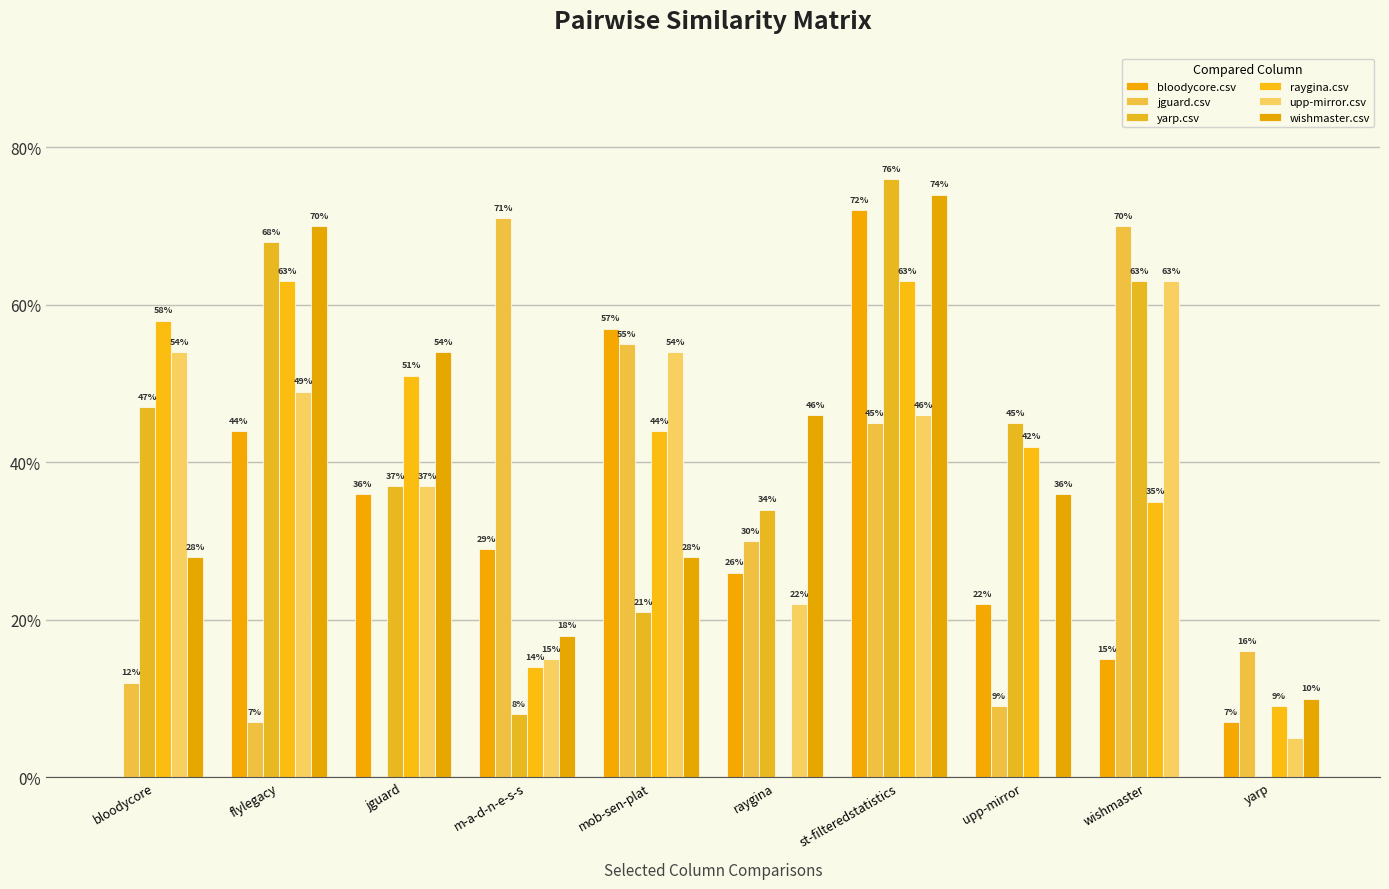

Reading left to right, list all the values displayed in this chart.

bloodycore.csv: bloodycore=0.0	flylegacy=0.4	jguard=0.4	m-a-d-n-e-s-s=0.3	mob-sen-plat=0.6	raygina=0.3	st-filteredstatistics=0.7	upp-mirror=0.2	wishmaster=0.1	yarp=0.1
jguard.csv: bloodycore=0.1	flylegacy=0.1	jguard=0.0	m-a-d-n-e-s-s=0.7	mob-sen-plat=0.6	raygina=0.3	st-filteredstatistics=0.5	upp-mirror=0.1	wishmaster=0.7	yarp=0.2
yarp.csv: bloodycore=0.5	flylegacy=0.7	jguard=0.4	m-a-d-n-e-s-s=0.1	mob-sen-plat=0.2	raygina=0.3	st-filteredstatistics=0.8	upp-mirror=0.5	wishmaster=0.6	yarp=0.0
raygina.csv: bloodycore=0.6	flylegacy=0.6	jguard=0.5	m-a-d-n-e-s-s=0.1	mob-sen-plat=0.4	raygina=0.0	st-filteredstatistics=0.6	upp-mirror=0.4	wishmaster=0.3	yarp=0.1
upp-mirror.csv: bloodycore=0.5	flylegacy=0.5	jguard=0.4	m-a-d-n-e-s-s=0.1	mob-sen-plat=0.5	raygina=0.2	st-filteredstatistics=0.5	upp-mirror=0.0	wishmaster=0.6	yarp=0.1
wishmaster.csv: bloodycore=0.3	flylegacy=0.7	jguard=0.5	m-a-d-n-e-s-s=0.2	mob-sen-plat=0.3	raygina=0.5	st-filteredstatistics=0.7	upp-mirror=0.4	wishmaster=0.0	yarp=0.1